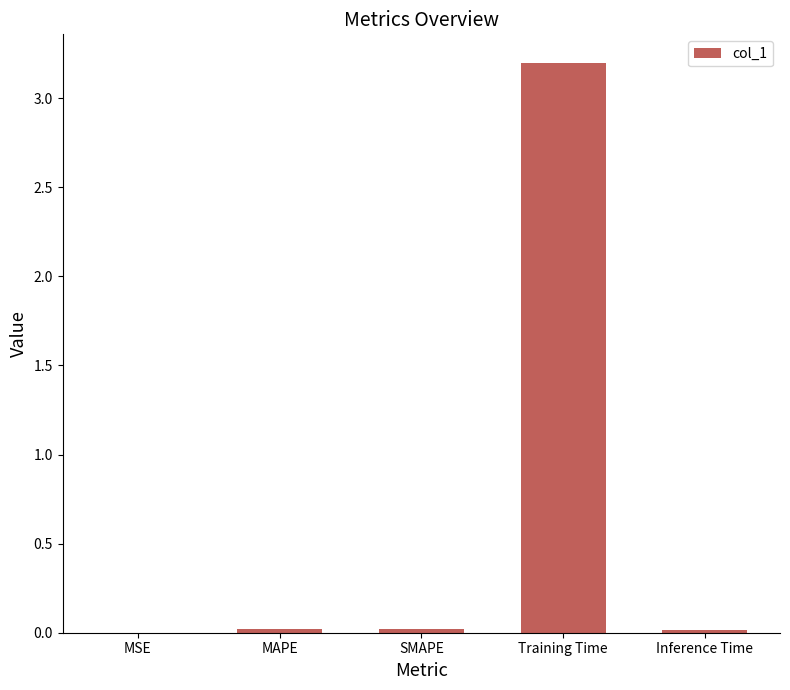

Which label corresponds to the largest value in the chart?

Training Time